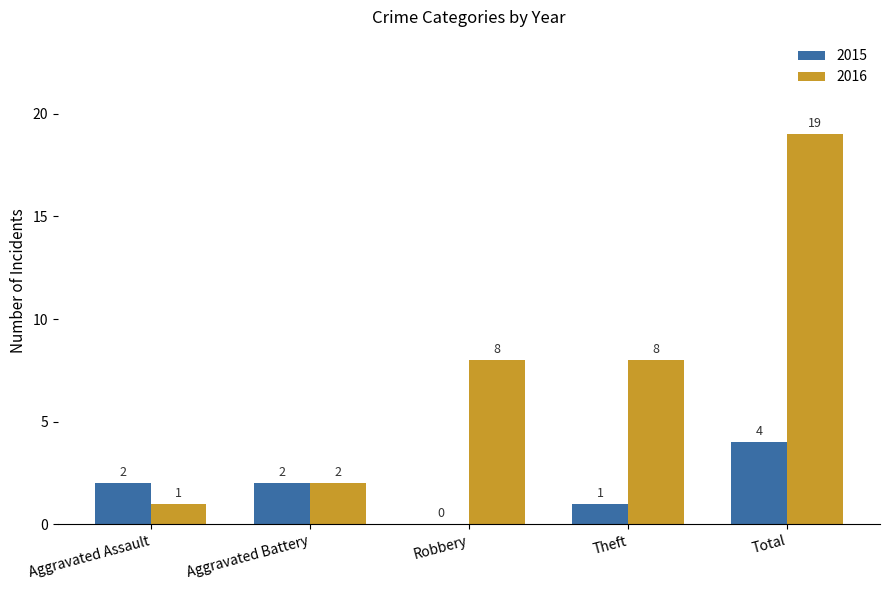

The 2016 series shows 1 at Aggravated Battery. True or false?

False